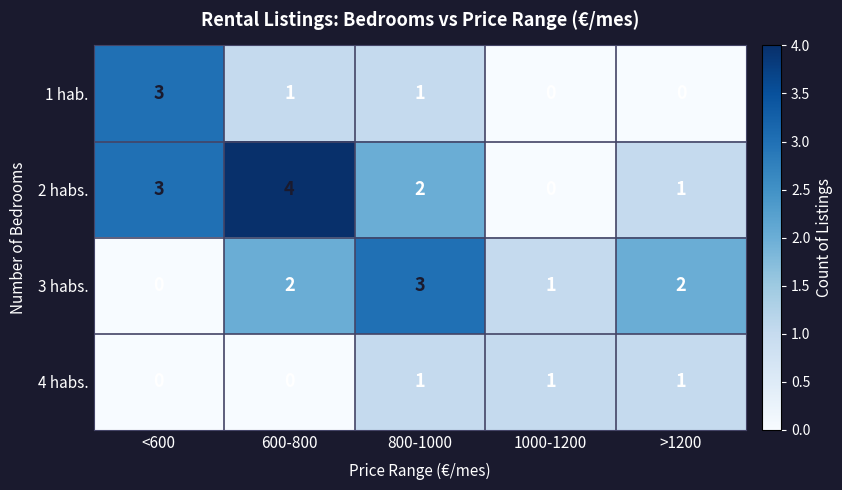

What is the spread (max minus min) of values at >1200?

2